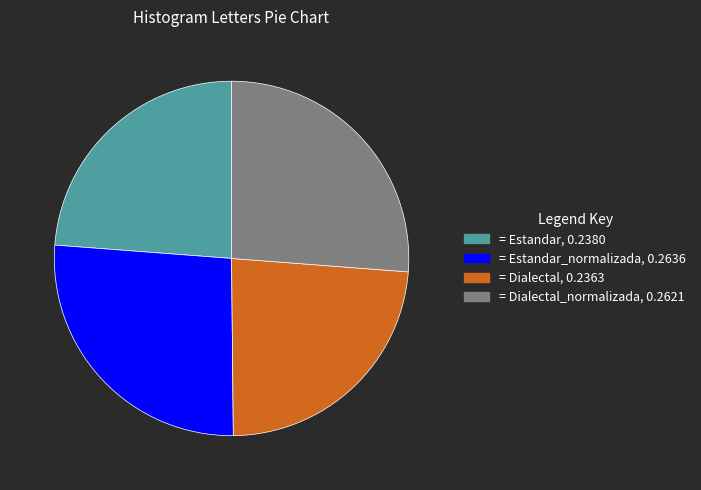

How many slices are in this pie chart?

4